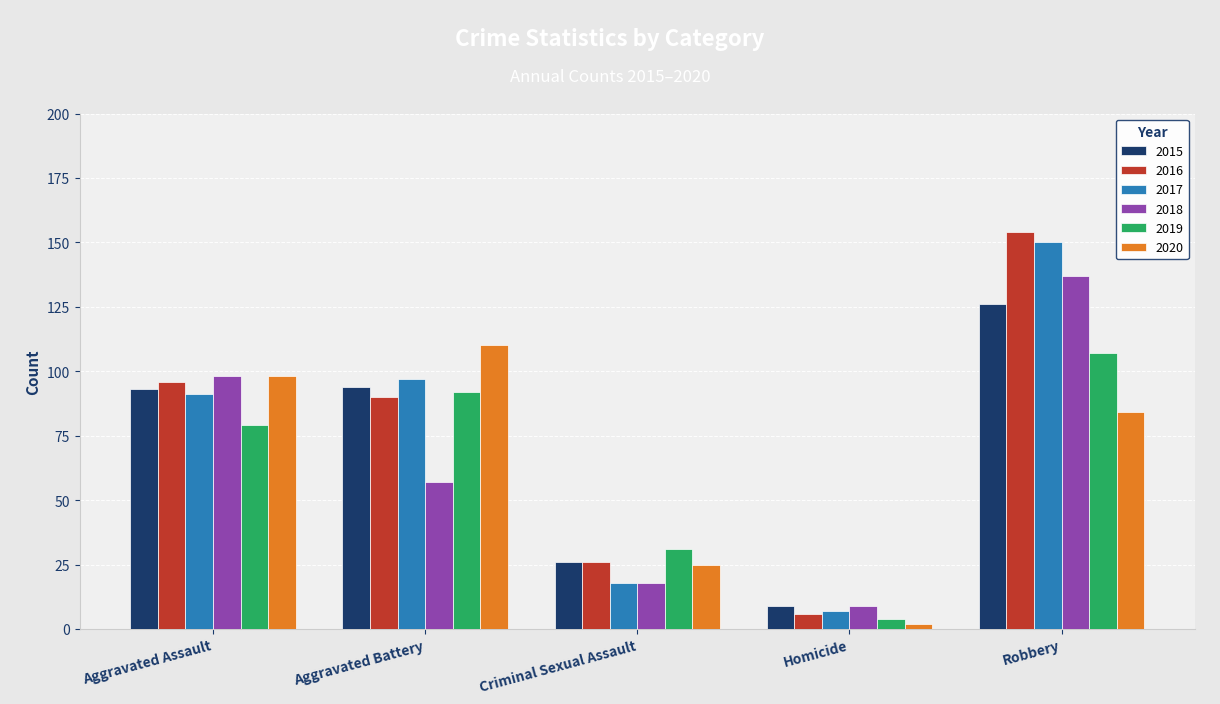

The 2017 series shows 20 at Aggravated Battery. True or false?

False